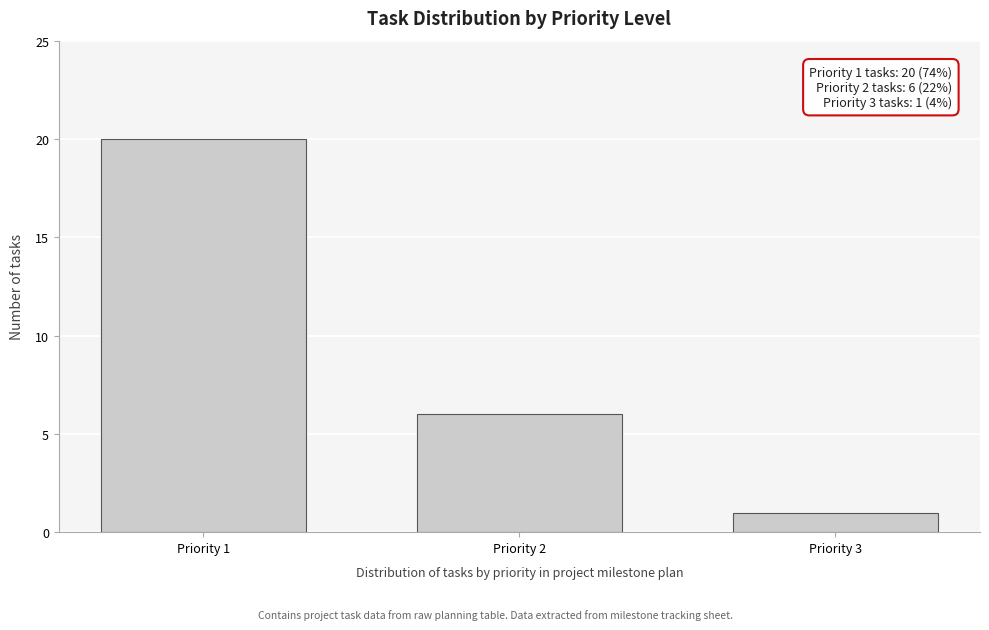

Reading left to right, extract all data points from this chart.

20	6	1